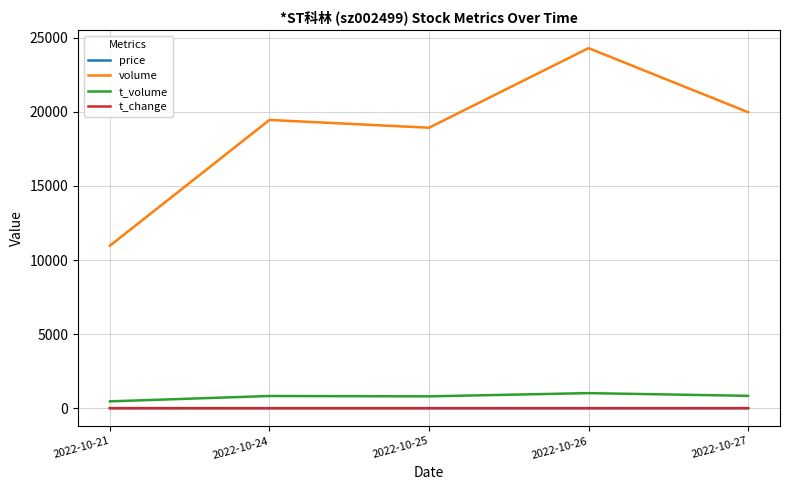

True or false: price and volume cross at least once.

False